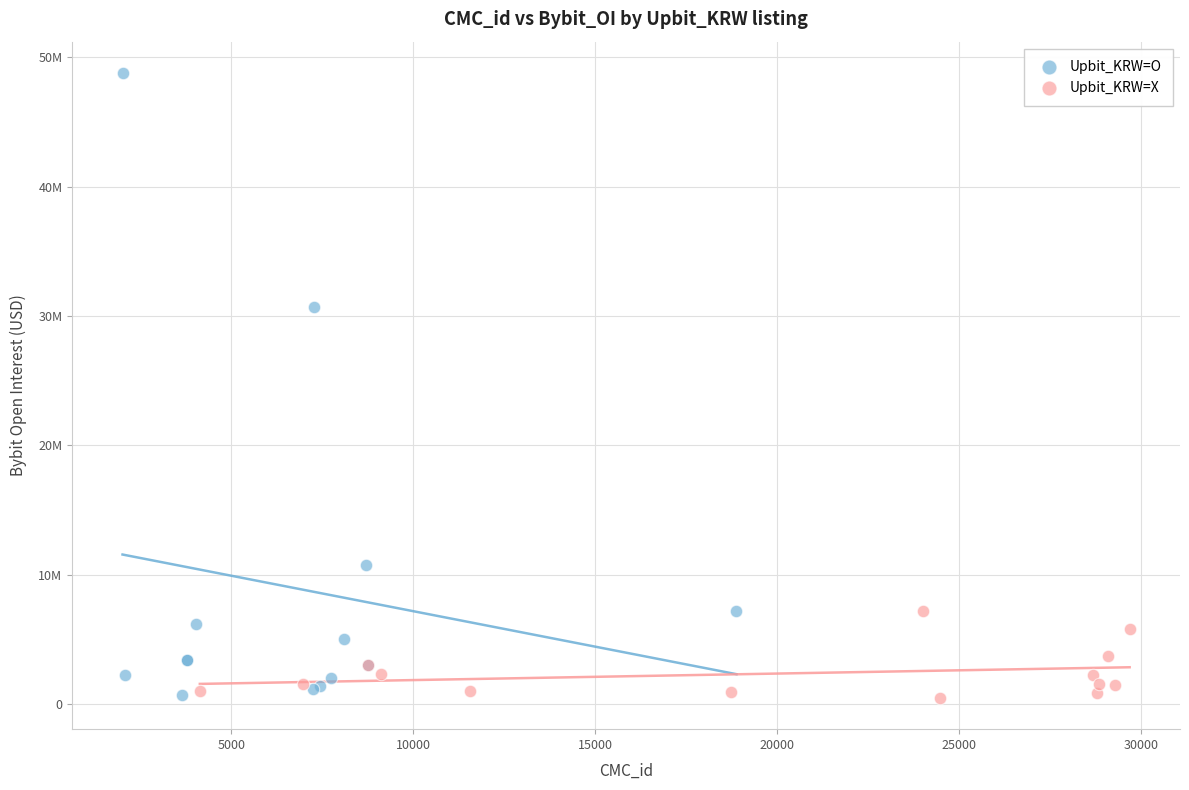

Which series has the largest Y range (max minus min)?

Upbit_KRW=O